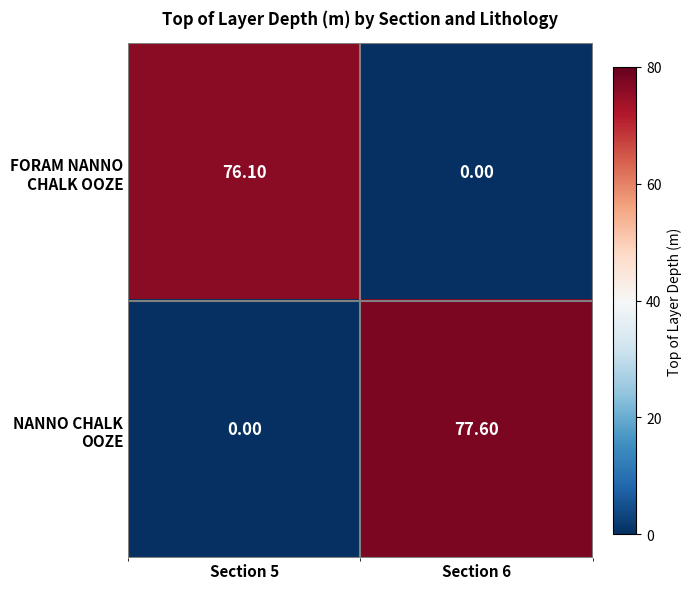

At which category is the sum across all series the highest?

Section 6